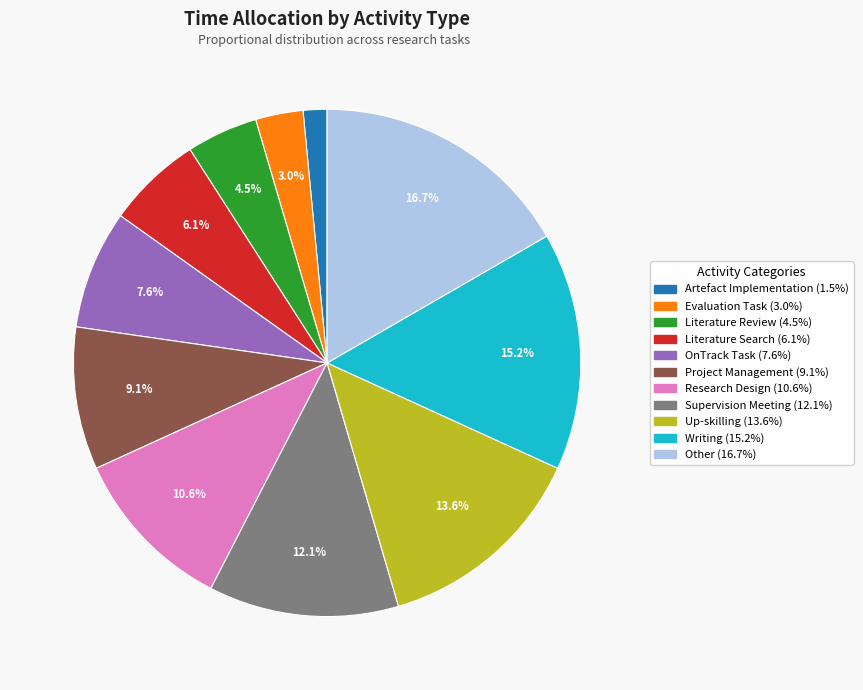

Which category has the biggest portion of the pie?

Other